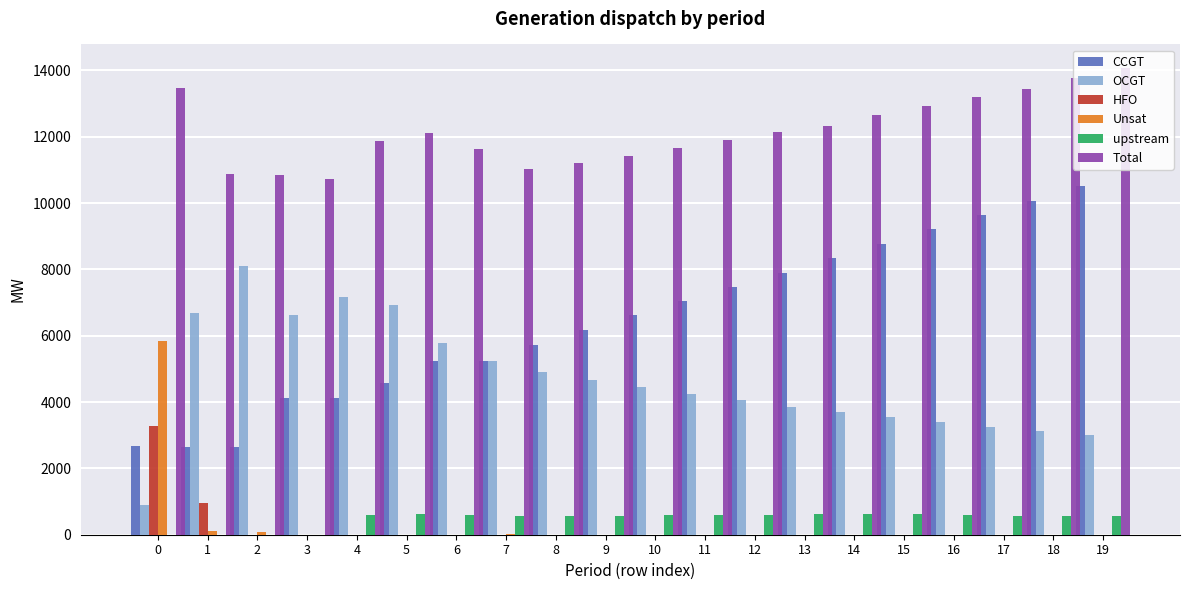

How many series are shown in this chart?

6